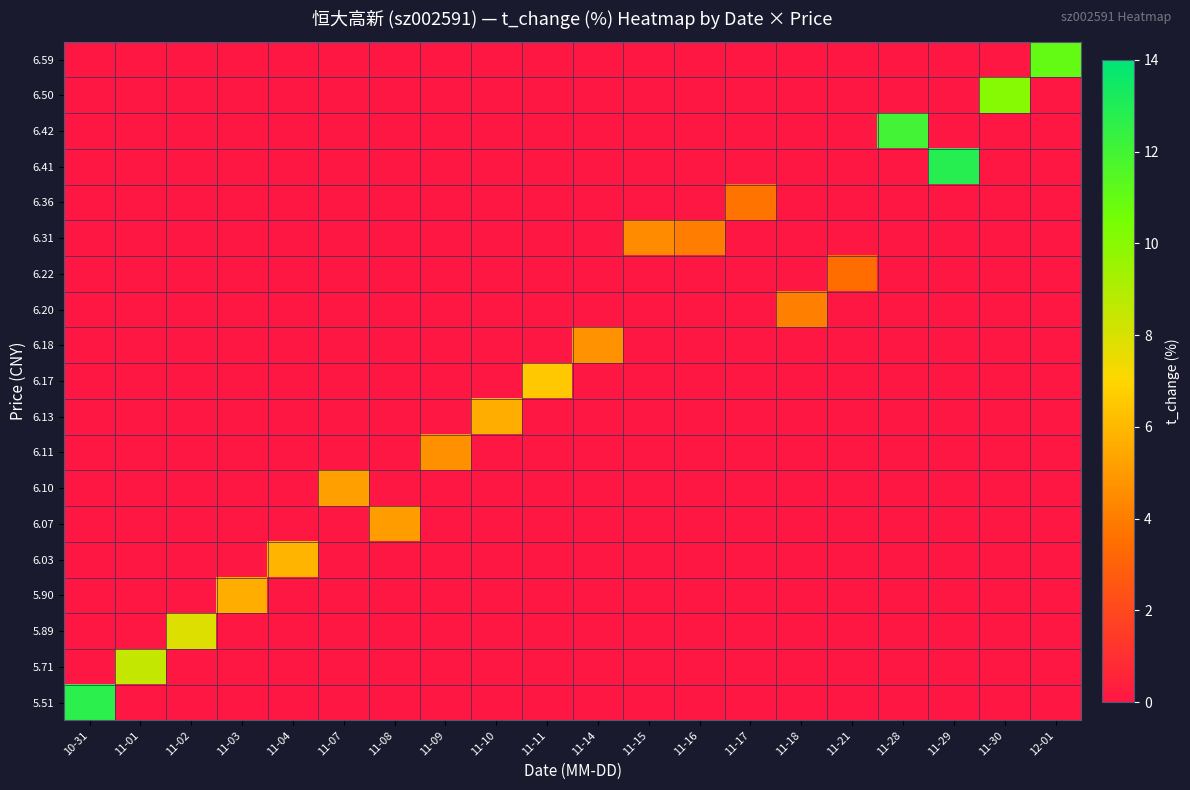

How many data points does each series have?

20